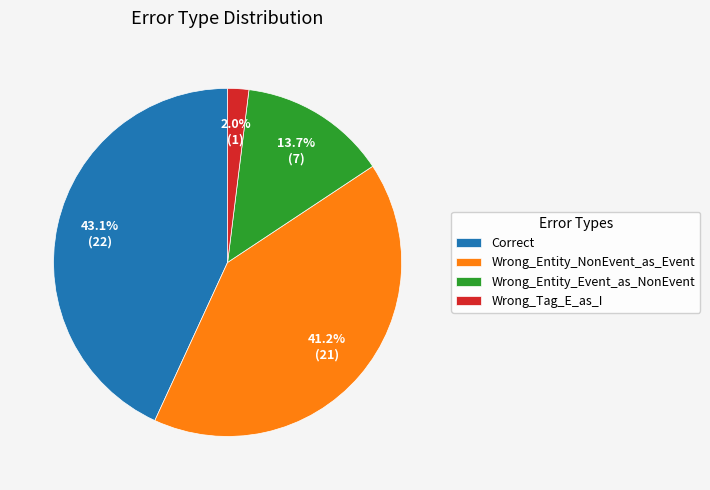

To the nearest percent, what percentage of the pie is Correct?

43%